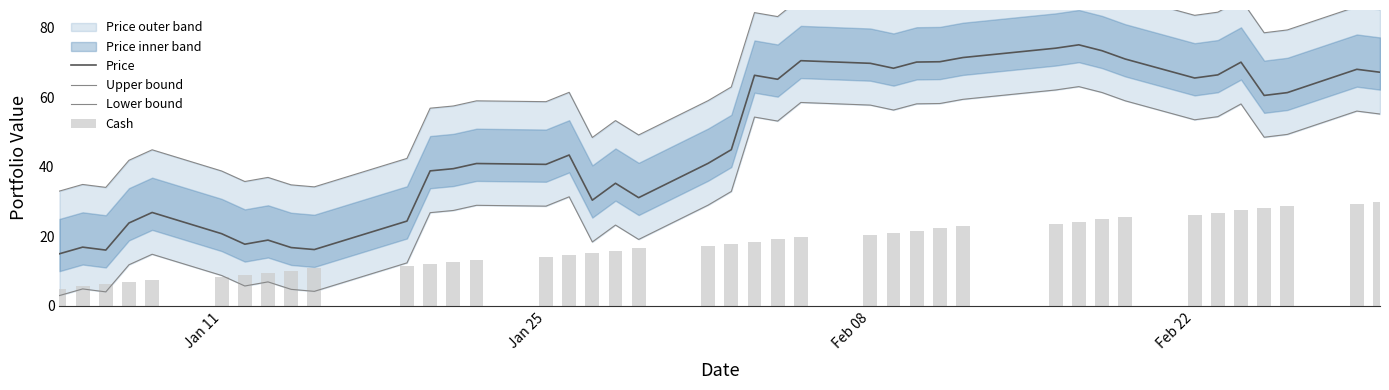

Reading left to right, extract all data points from this chart.

Price: 15.0	16.9	16.1	23.8	26.9	20.8	17.7	18.9	16.8	16.2	24.4	38.8	39.4	40.9	40.7	43.4	30.4	35.2	31.1	41.0	44.9	66.3	65.1	70.4	69.7	68.3	70.1	70.1	71.3	74.0	75.0	73.3	70.9	65.5	66.4	70.0	60.5	61.3	68.0	67.1
Upper bound: 33.0	34.9	34.1	41.8	44.9	38.8	35.7	36.9	34.8	34.2	42.4	56.8	57.4	58.9	58.7	61.4	48.4	53.2	49.1	59.0	62.9	84.3	83.1	88.4	87.7	86.3	88.1	88.1	89.3	92.0	93.0	91.3	88.9	83.5	84.4	88.0	78.5	79.3	86.0	85.1
Lower bound: 3.0	4.9	4.1	11.8	14.9	8.8	5.7	6.9	4.8	4.2	12.4	26.8	27.4	28.9	28.7	31.4	18.4	23.2	19.1	29.0	32.9	54.3	53.1	58.4	57.7	56.3	58.1	58.1	59.3	62.0	63.0	61.3	58.9	53.5	54.4	58.0	48.5	49.3	56.0	55.1
Cash: 5.0	5.6	6.3	6.9	7.6	8.2	8.8	9.5	10.1	10.8	11.4	12.1	12.7	13.3	14.0	14.6	15.3	15.9	16.5	17.2	17.8	18.5	19.1	19.7	20.4	21.0	21.7	22.3	22.9	23.6	24.2	24.9	25.5	26.2	26.8	27.4	28.1	28.7	29.4	30.0